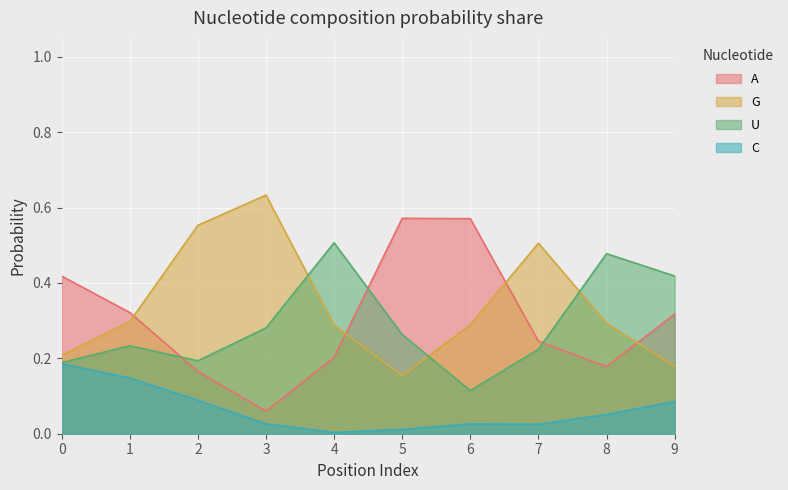

Rank the series by their maximum value, from highest to lowest.

G, A, U, C